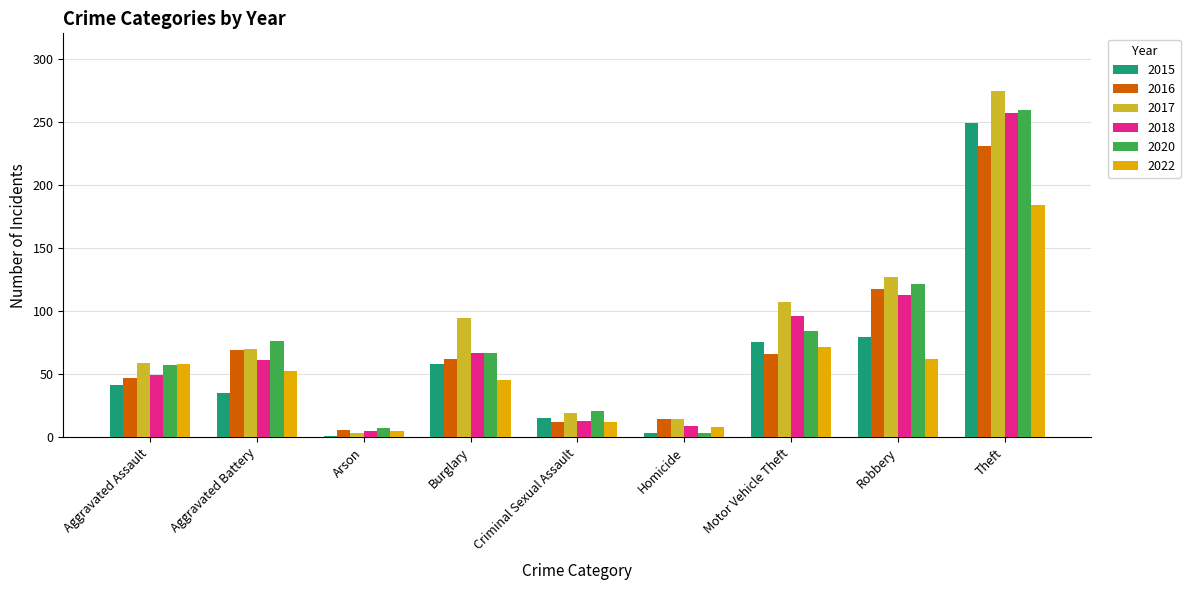

Is the value of 2022 at Aggravated Assault greater than the value of 2015 at Criminal Sexual Assault?

Yes